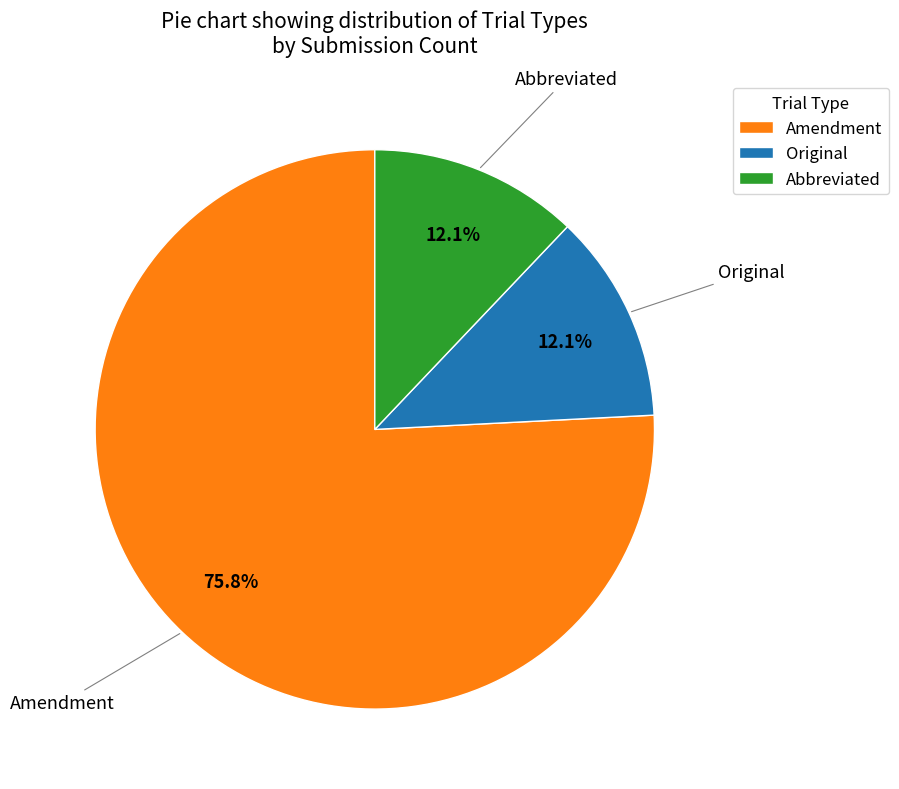

Which category has the biggest portion of the pie?

Amendment